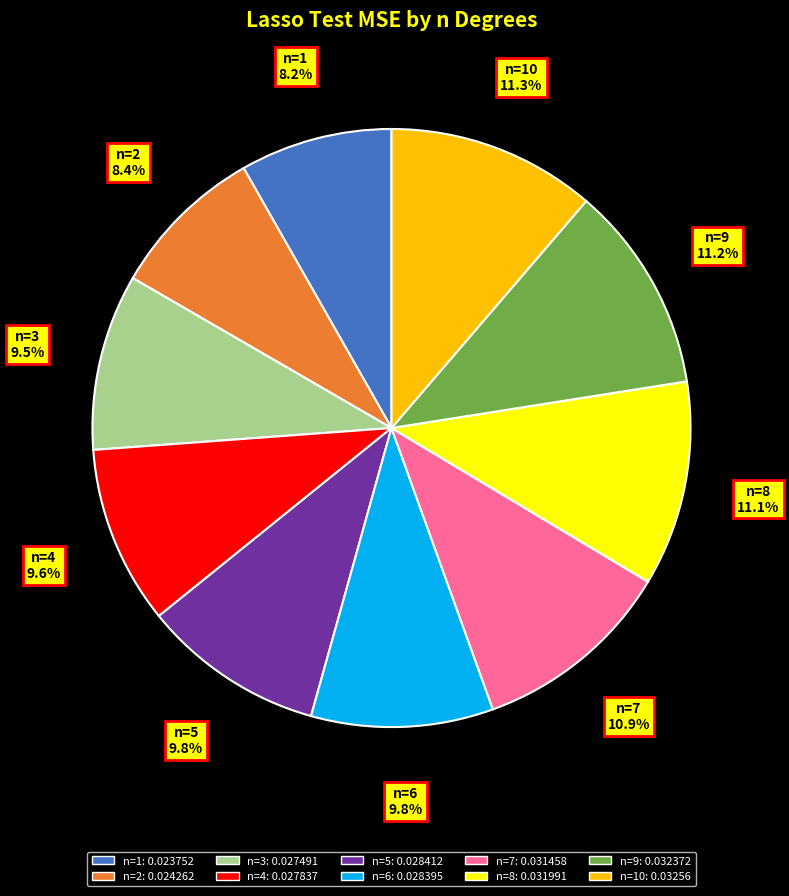

Does any single category account for the majority?

No